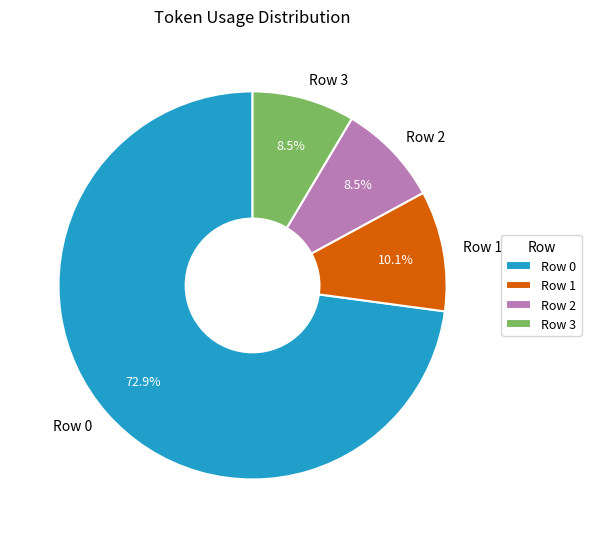

Does Row 3 account for over 50% of the chart?

No